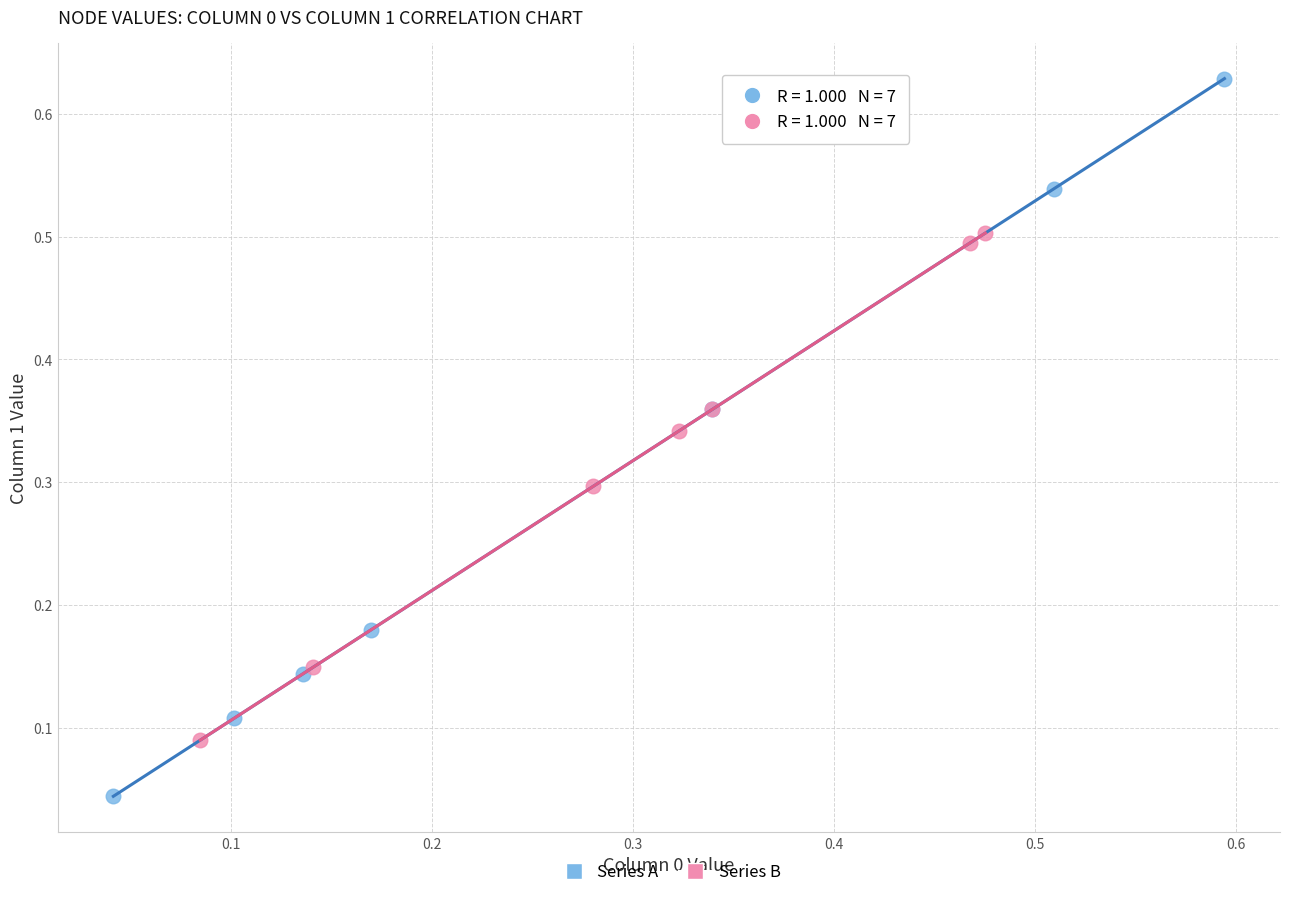

Which series has the largest Y range (max minus min)?

Series A